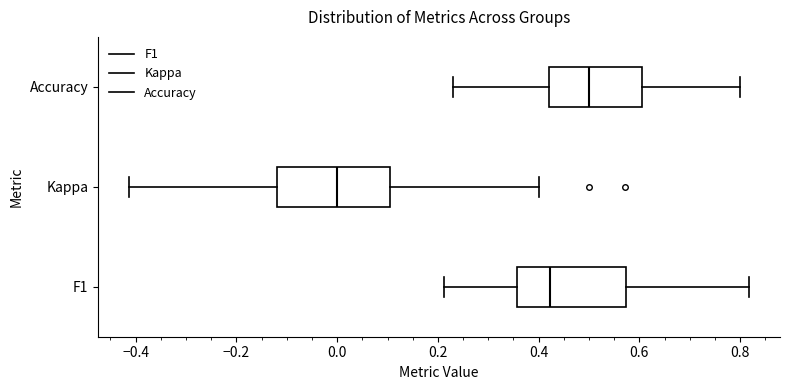

Where does the left whisker of the box for Kappa end on the x-axis? The values are not printed on the chart, so give them approximately, as read against the axis.

-0.42